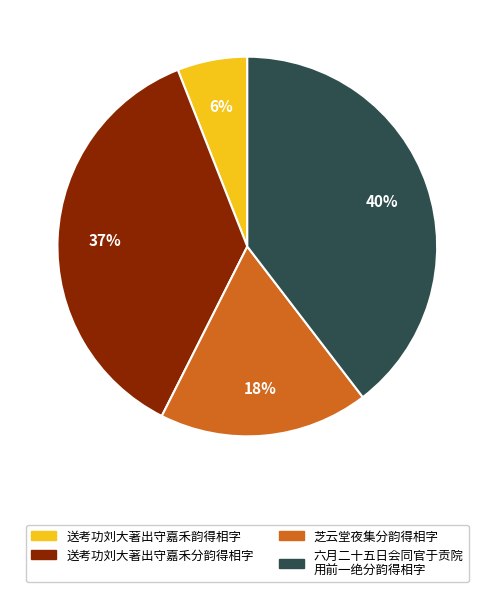

To the nearest percent, what portion does 送考功刘大著出守嘉禾韵得相字 represent?

6%